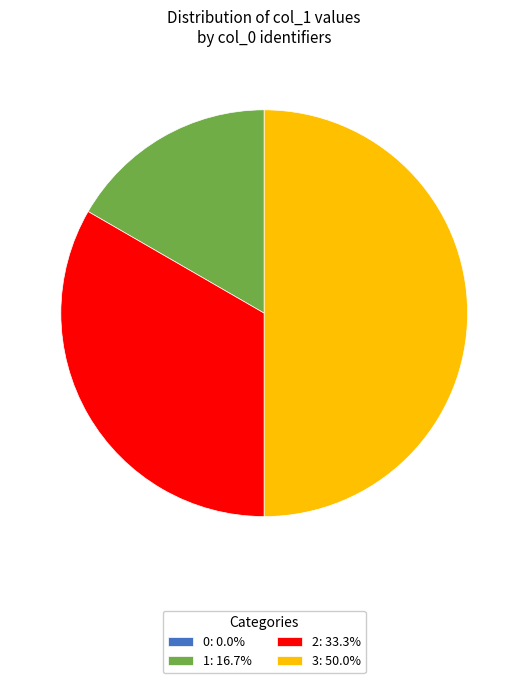

Does 2: 33.3% represent more than half of the total?

No